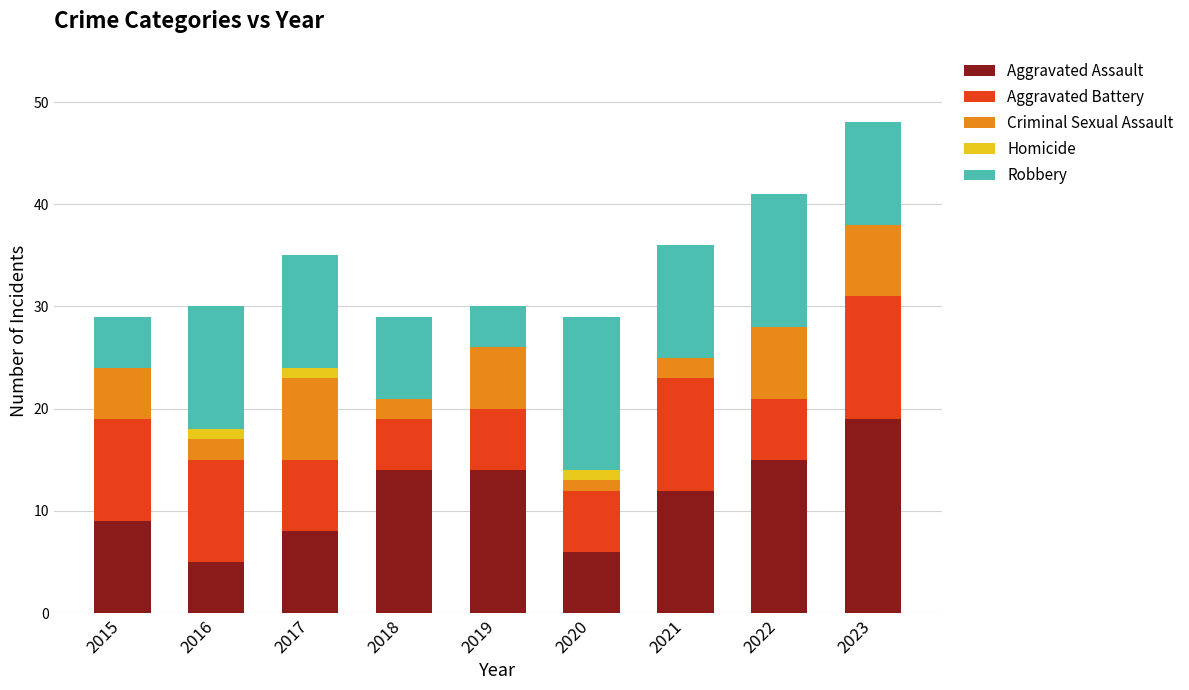

The value of Aggravated Assault at 2022 is 15. True or false?

True